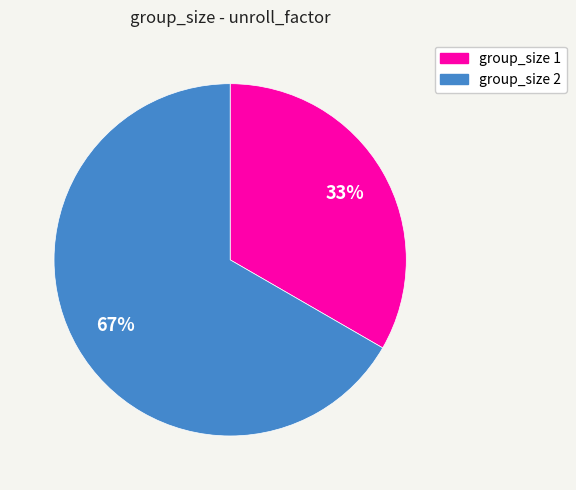

To the nearest percent, what is the average slice percentage?

50%